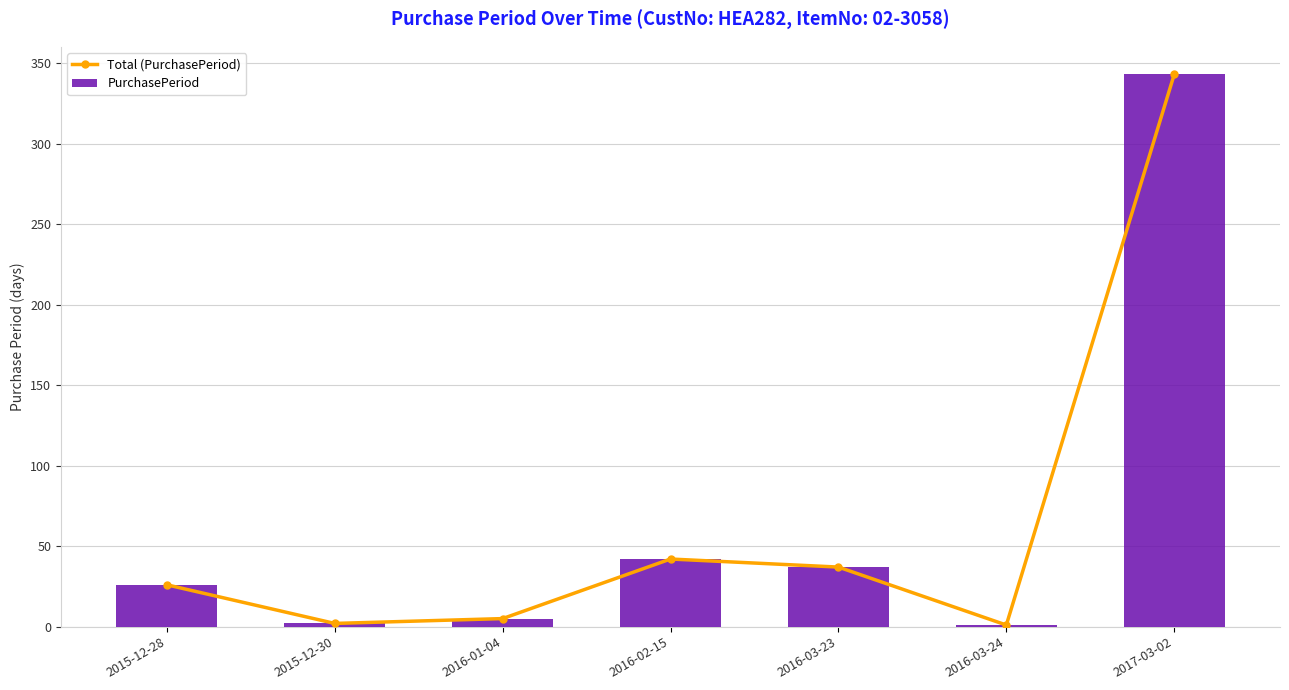

Which series changed the most between 2015-12-28 and 2015-12-30?

Total (PurchasePeriod)